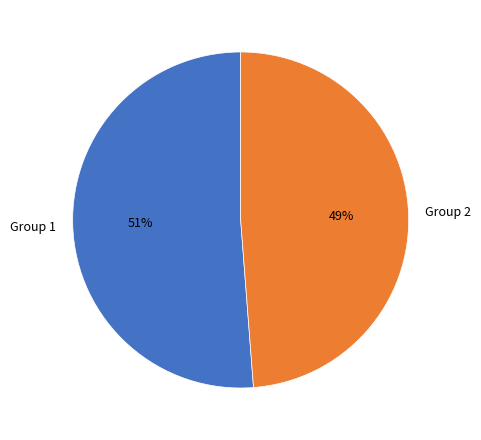

How many segments does this pie chart have?

2